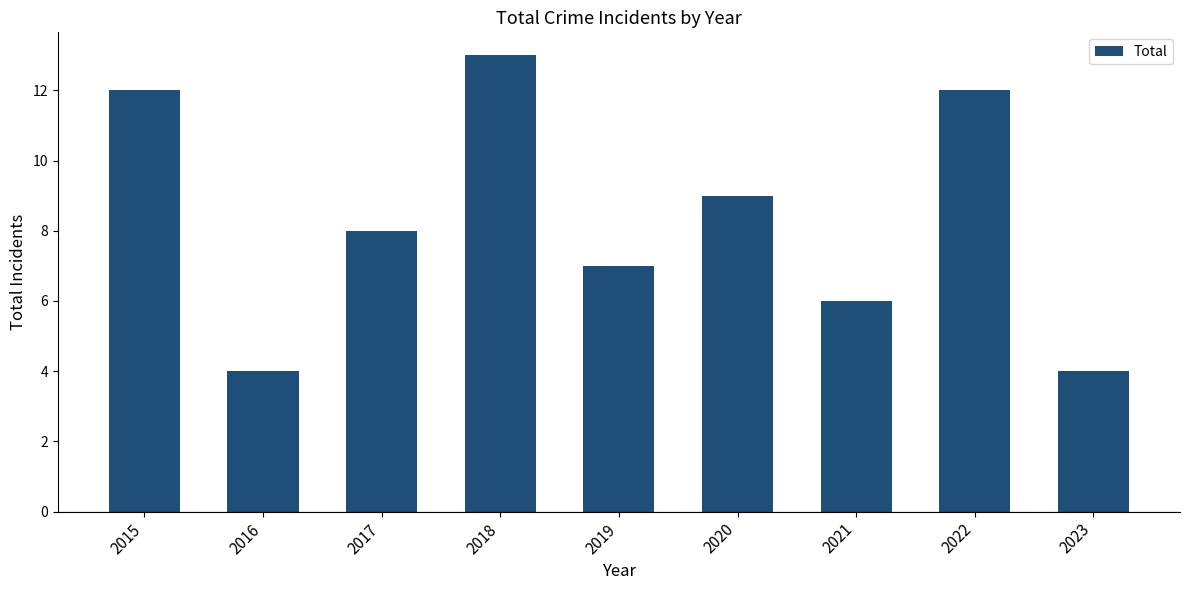

What is the change in value from 2016 to 2020?

+5